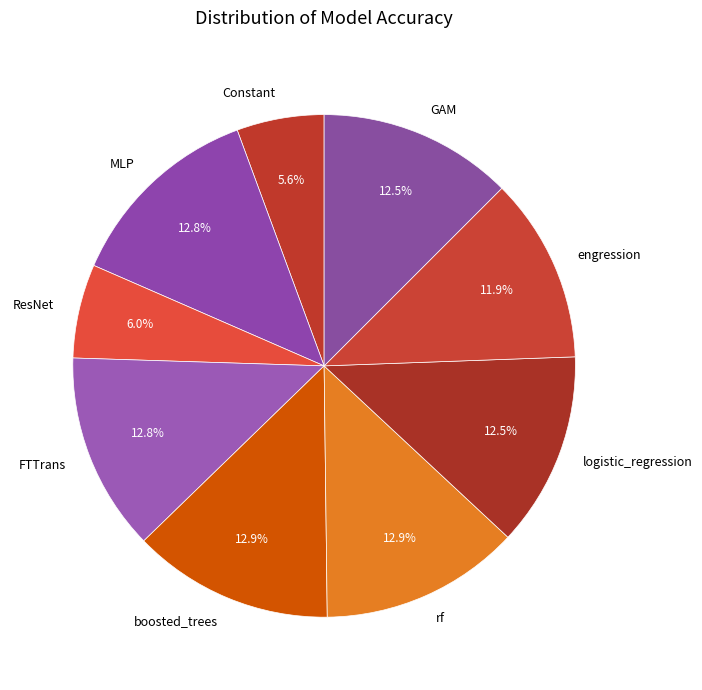

Combined, what portion of the pie is FTTrans and boosted_trees?

25.7%